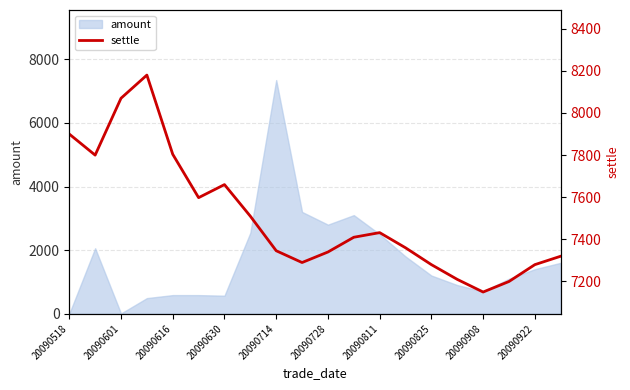

What is the greatest value displayed?

8180